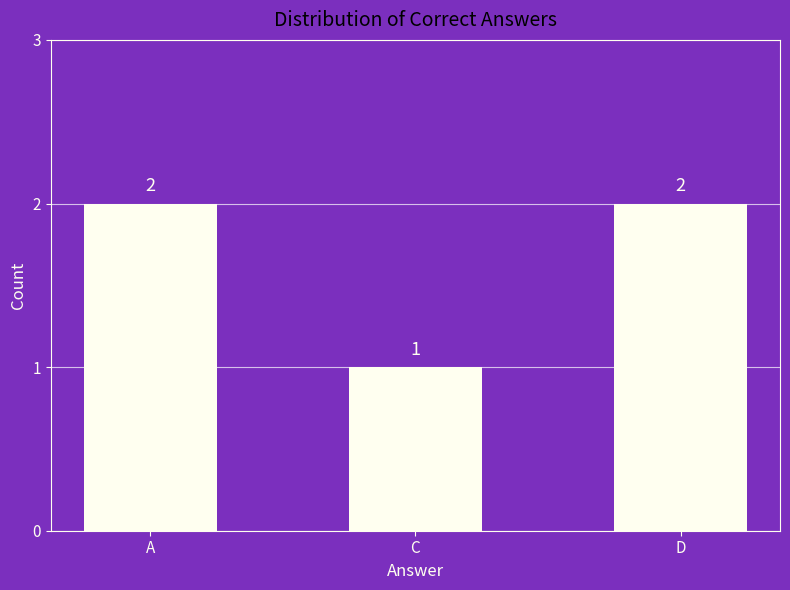

How many distinct data groups are displayed?

1